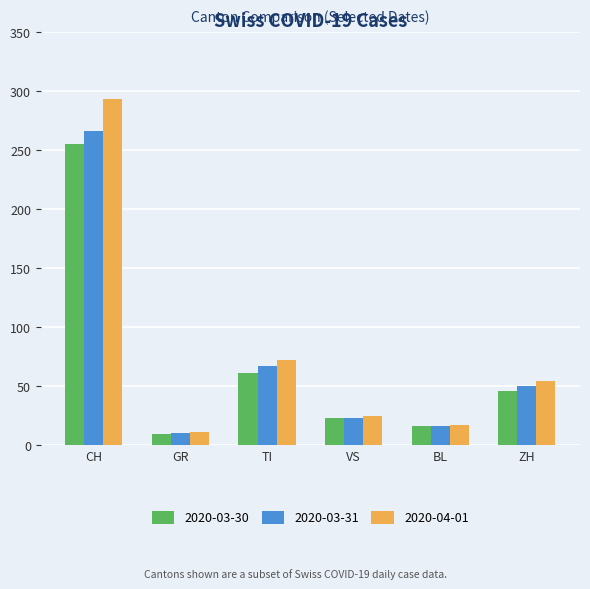

What is the label of the 5th bar from the right?

GR